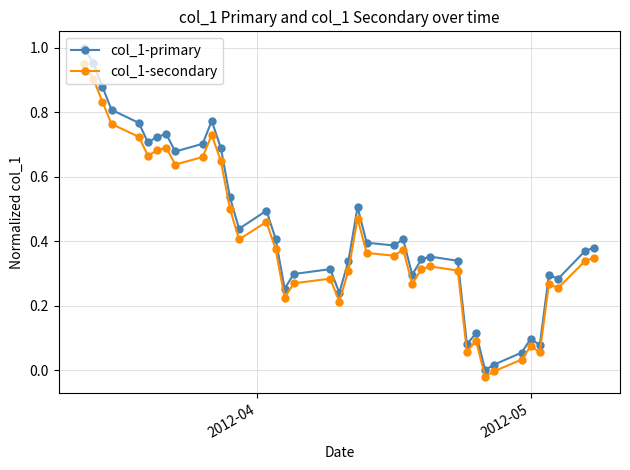

Is this an area chart (filled region under the line)?

No